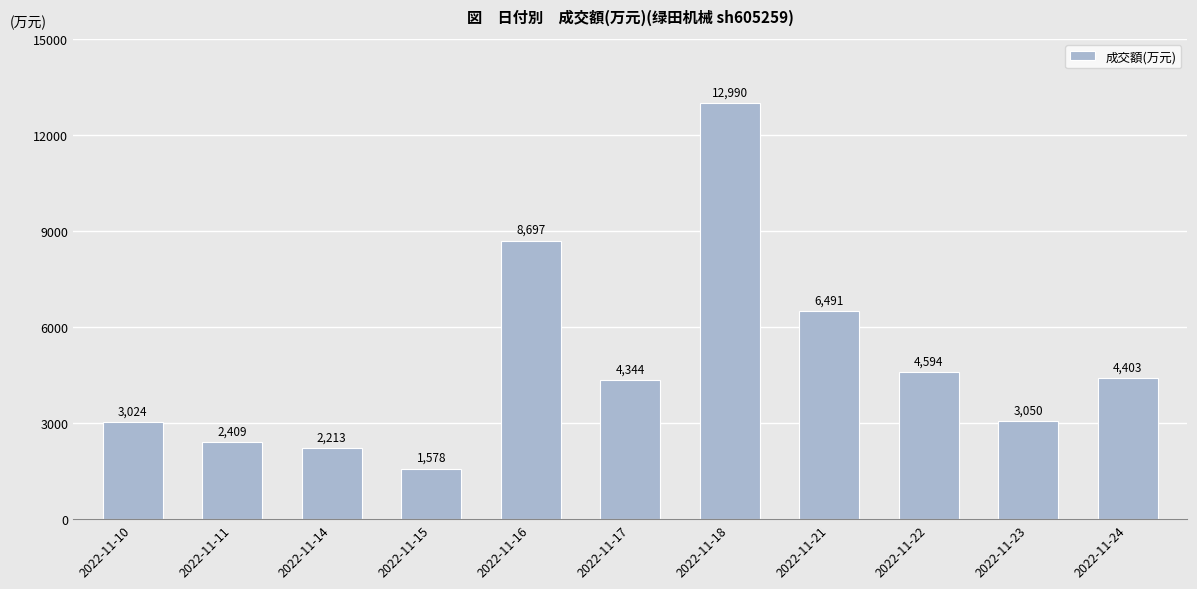

Read the value at 2022-11-22, to the nearest 10.

4590